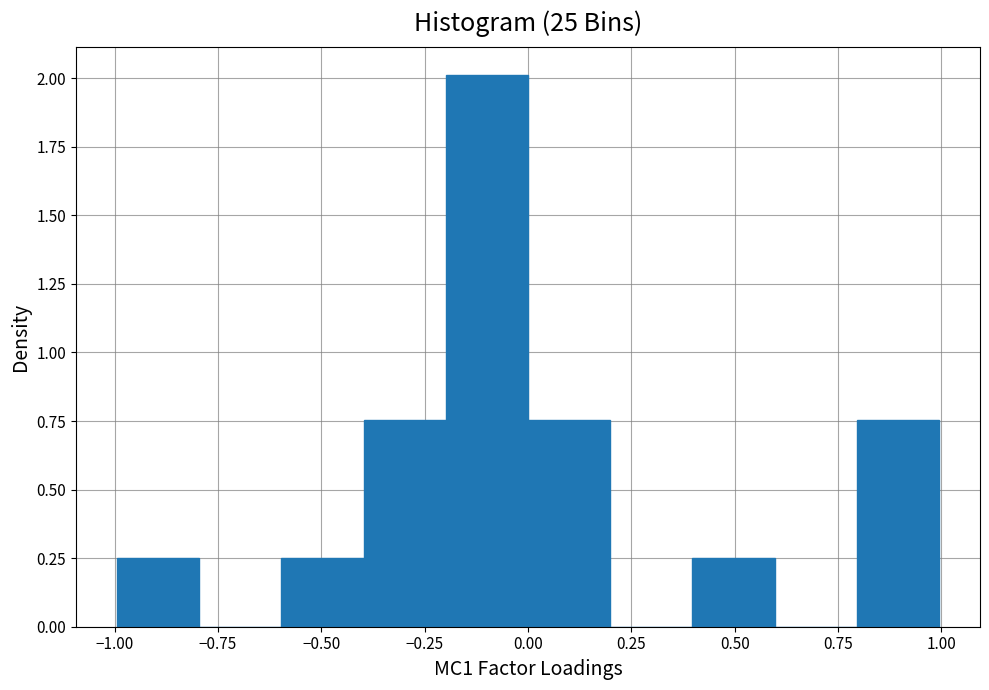

Read against the x-axis, roughly where is the centre of the tallest bar?

-0.10